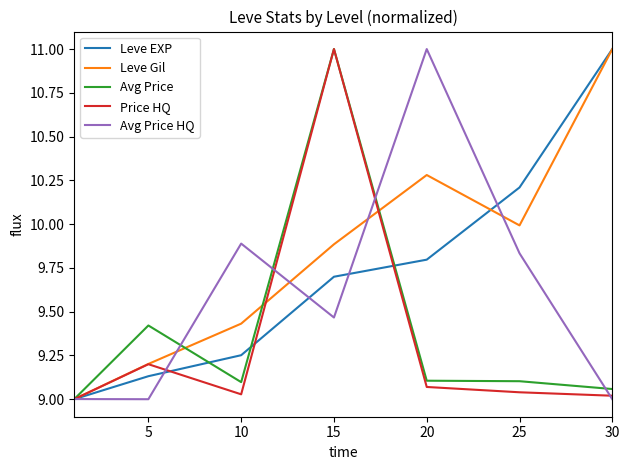

Which series has the largest total across all categories?

Leve Gil